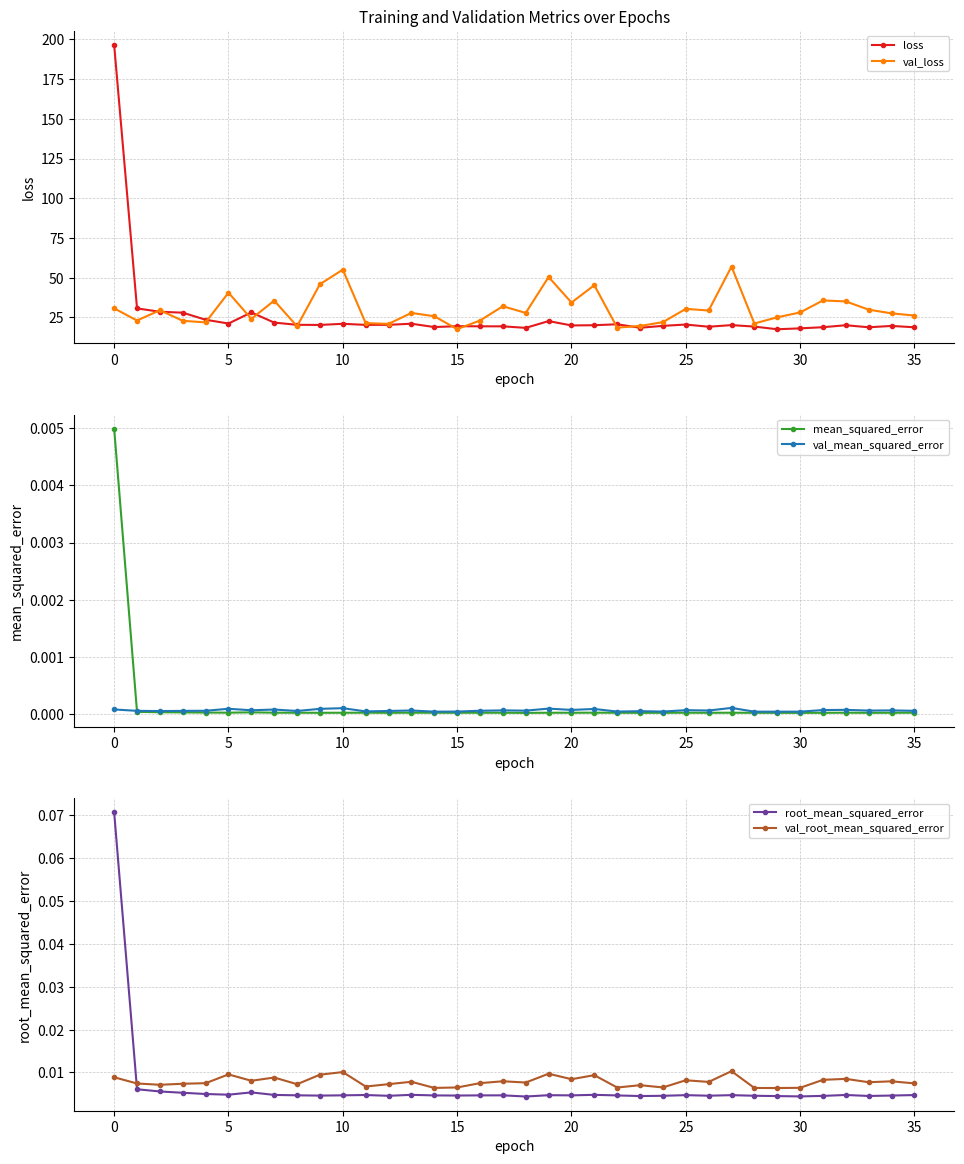

How many intersections are there between root_mean_squared_error and val_root_mean_squared_error?

1